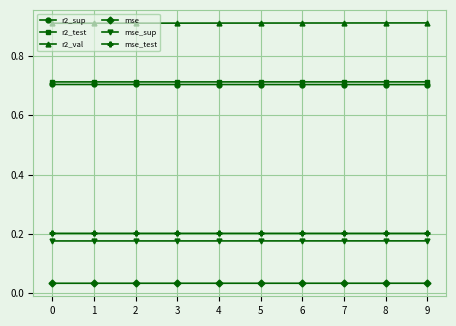

The r2_sup series shows 1.2 at 2. True or false?

False